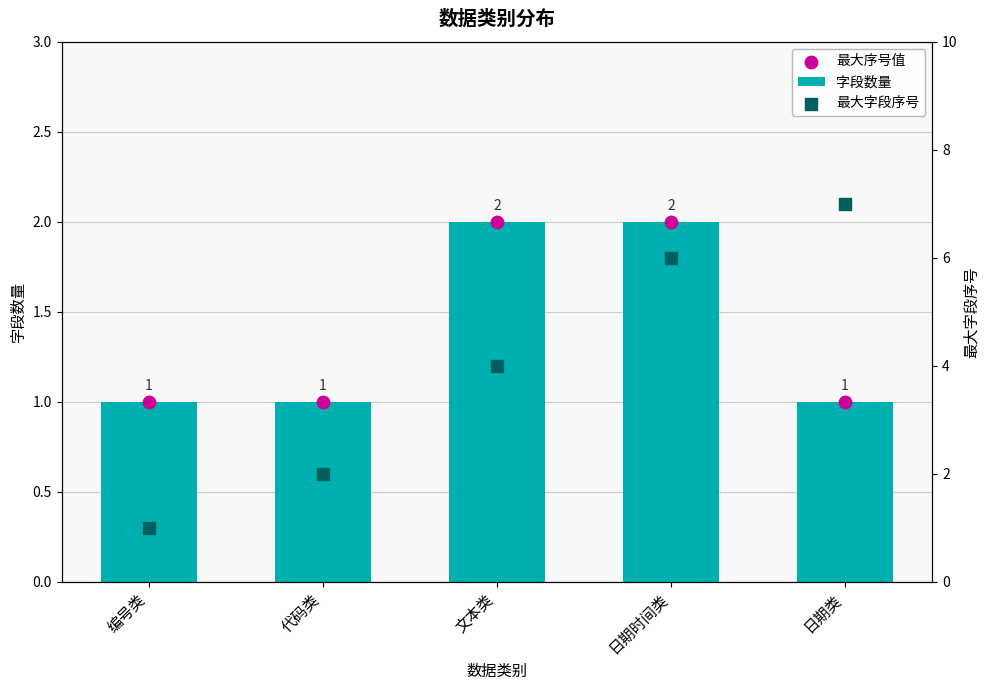

Which series has the largest Y range (max minus min)?

最大字段序号